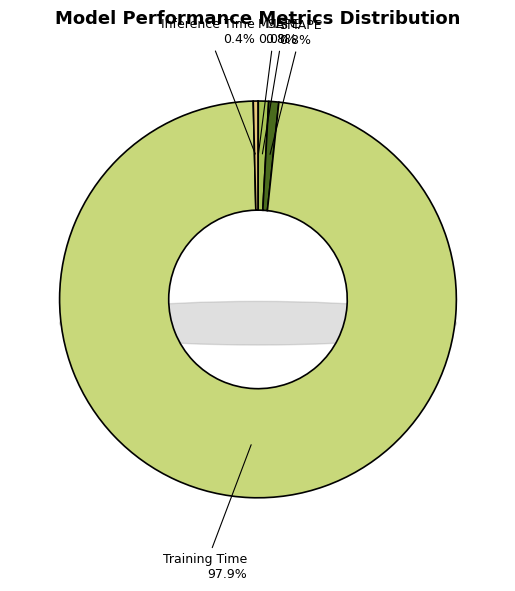

How many slices are in this pie chart?

5